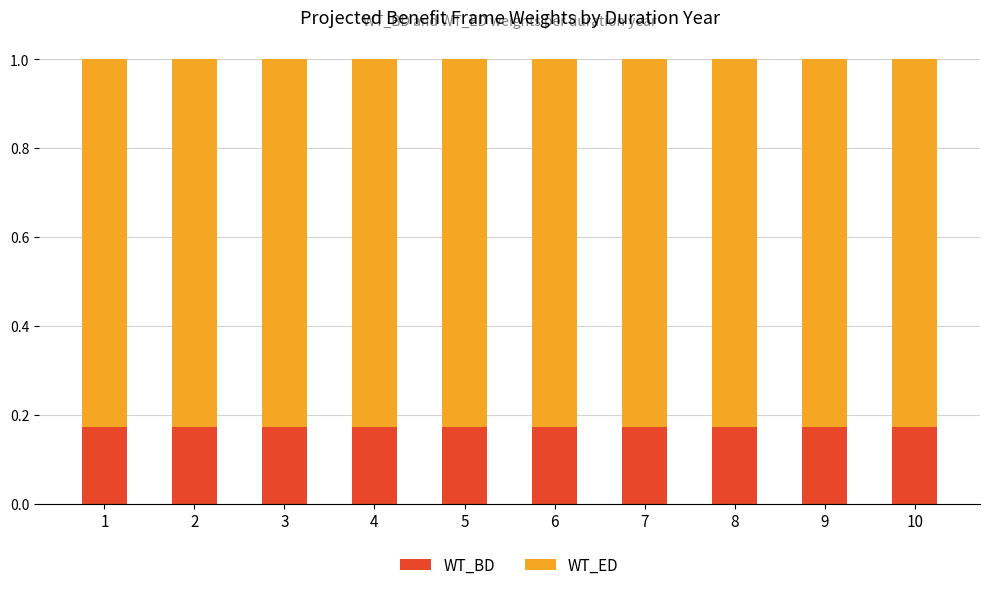

Does the chart contain stacked bars?

Yes